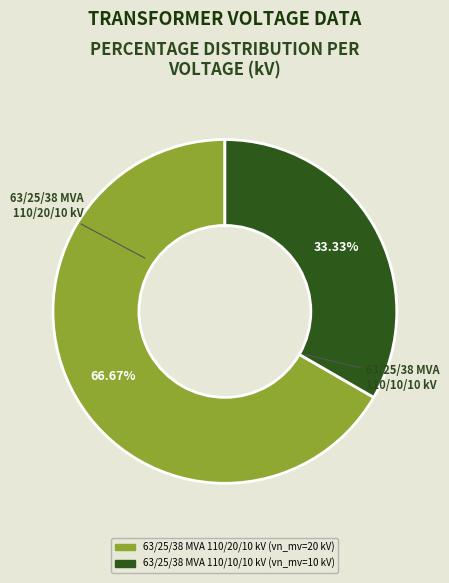

How many slices are in this pie chart?

2